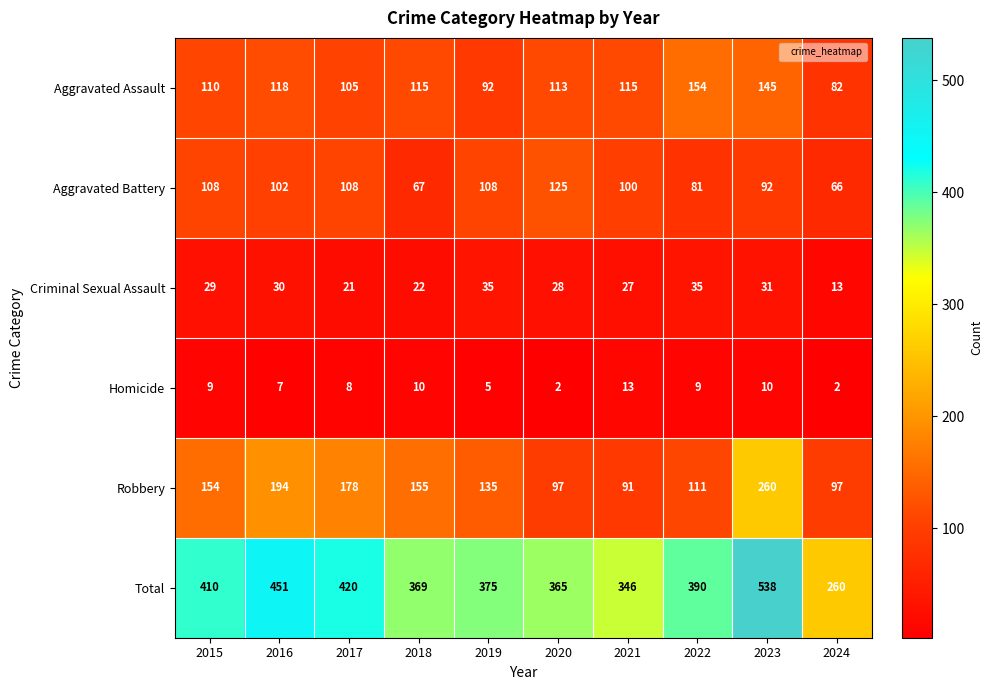

Is it true that Criminal Sexual Assault equals 11 at 2022?

False